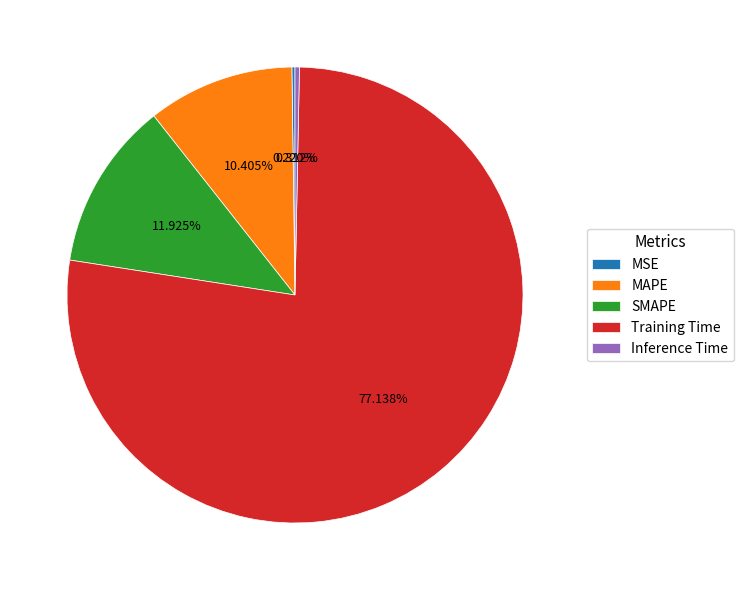

The Inference Time slice represents 11% of the pie. True or false?

False